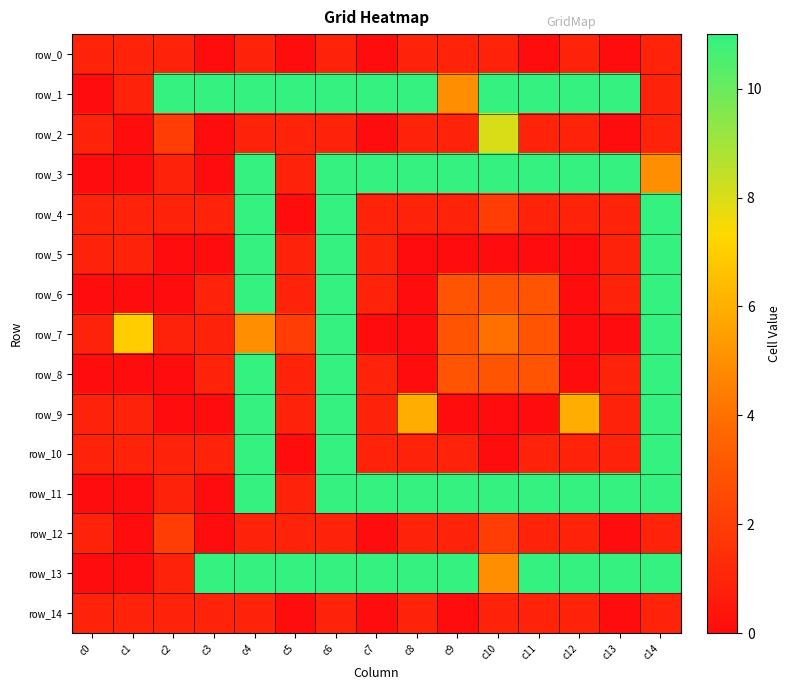

List the series in order of their peak value, highest first.

row_1, row_3, row_4, row_5, row_6, row_7, row_8, row_9, row_10, row_11, row_13, row_2, row_12, row_0, row_14